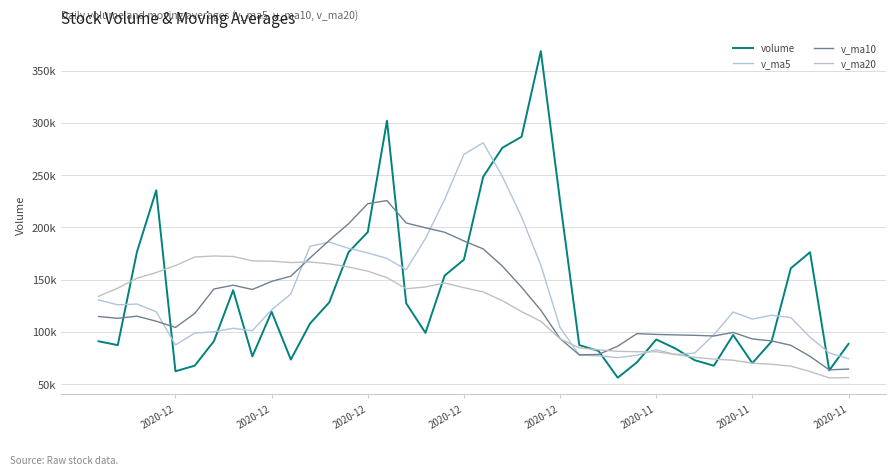

How many lines are shown in the chart?

4